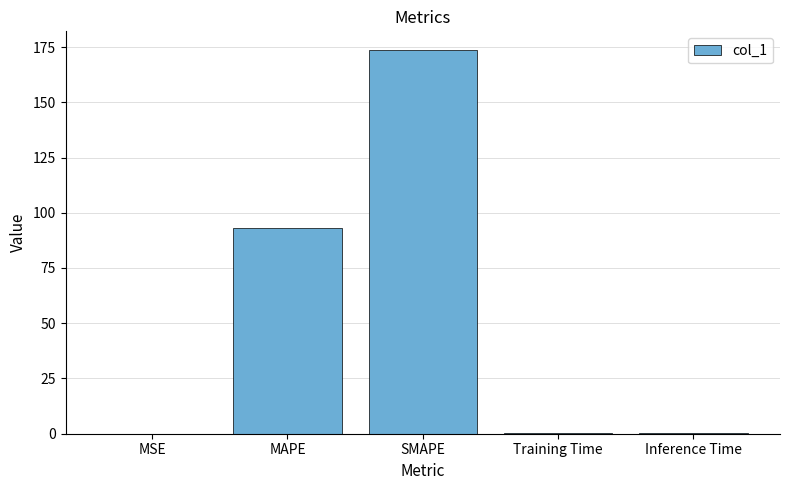

What is the sum of all values?

266.8